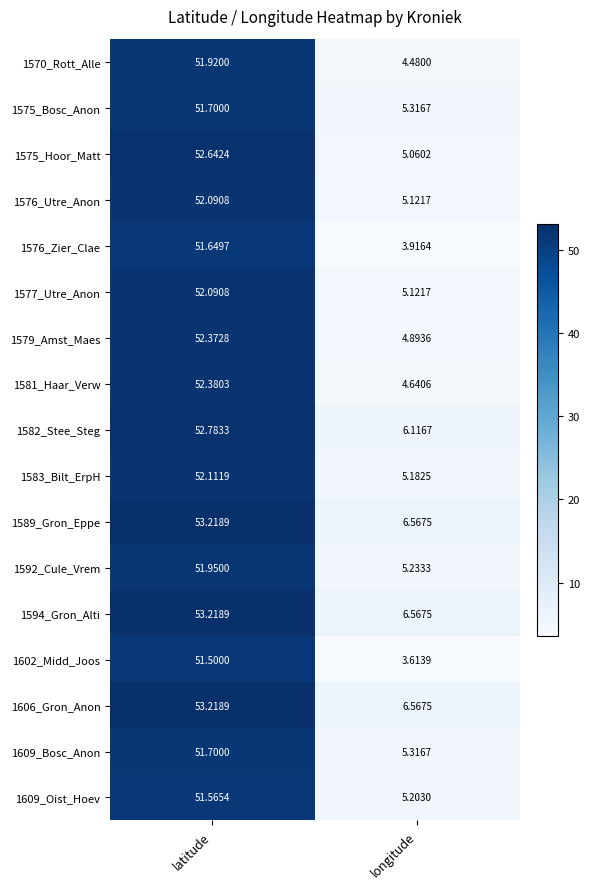

Where does the 1576_Zier_Clae series first go above 51?

latitude